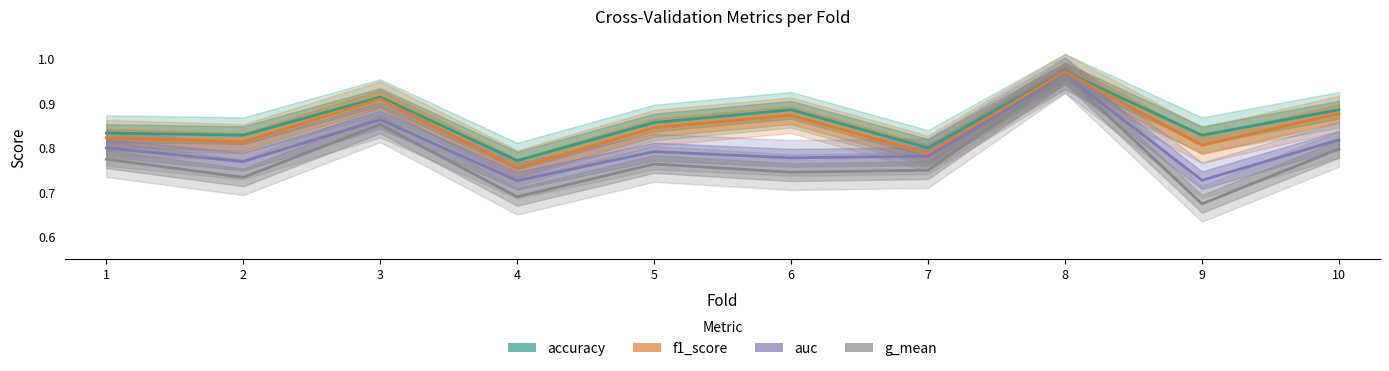

What is the value of the g_mean point at the 3rd from the left?

0.9